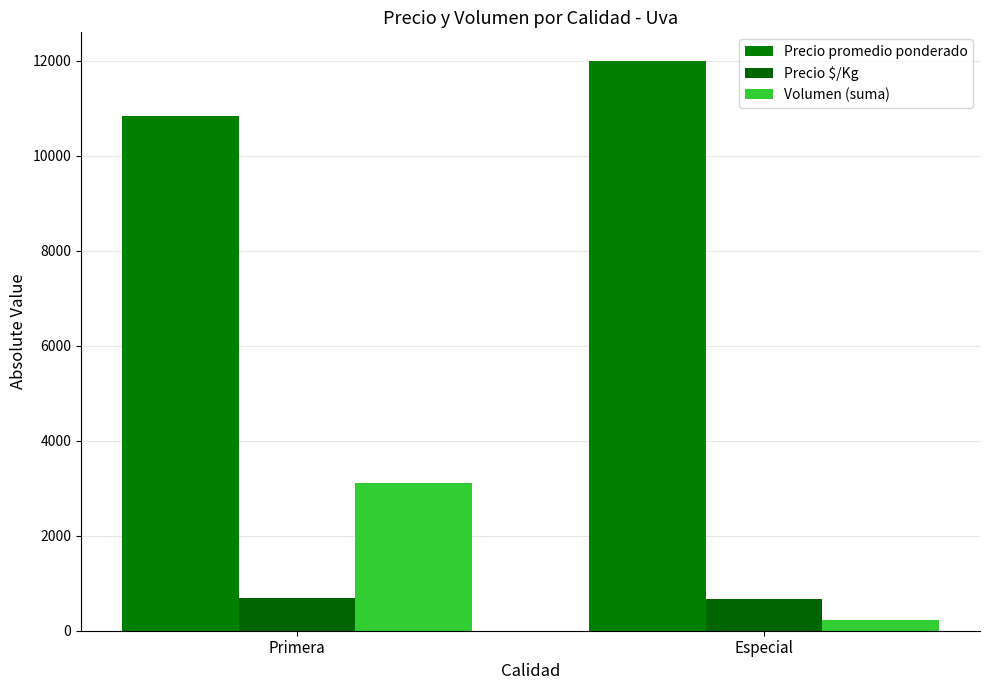

Which series changed the most between Primera and Especial?

Volumen (suma)